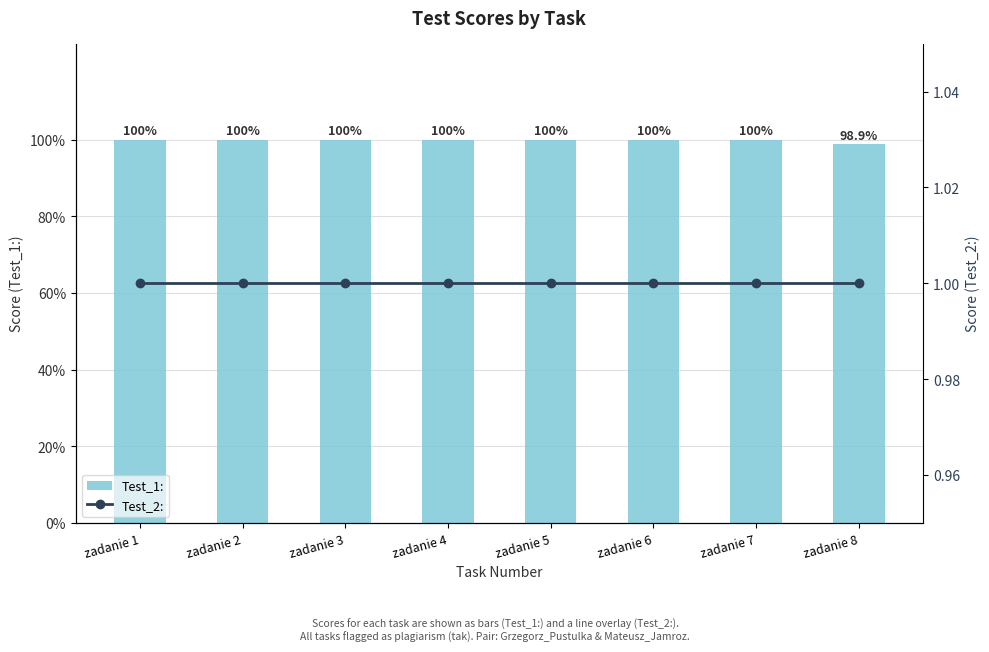

True or false: Test_1: has a value of 1.4 at zadanie 8.

False